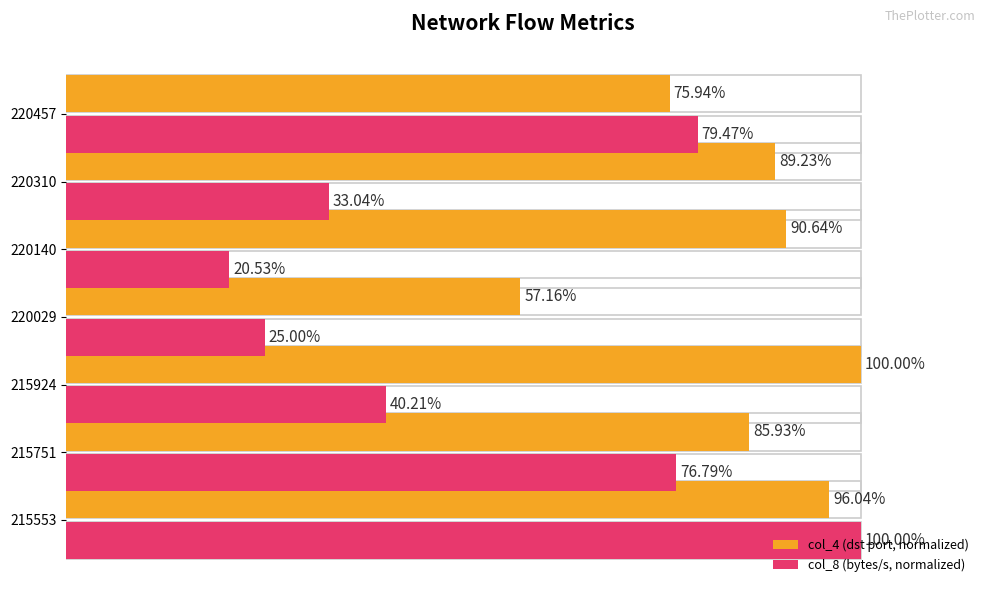

What are all the series names shown in the legend?

col_4 (dst port, normalized), col_8 (bytes/s, normalized)